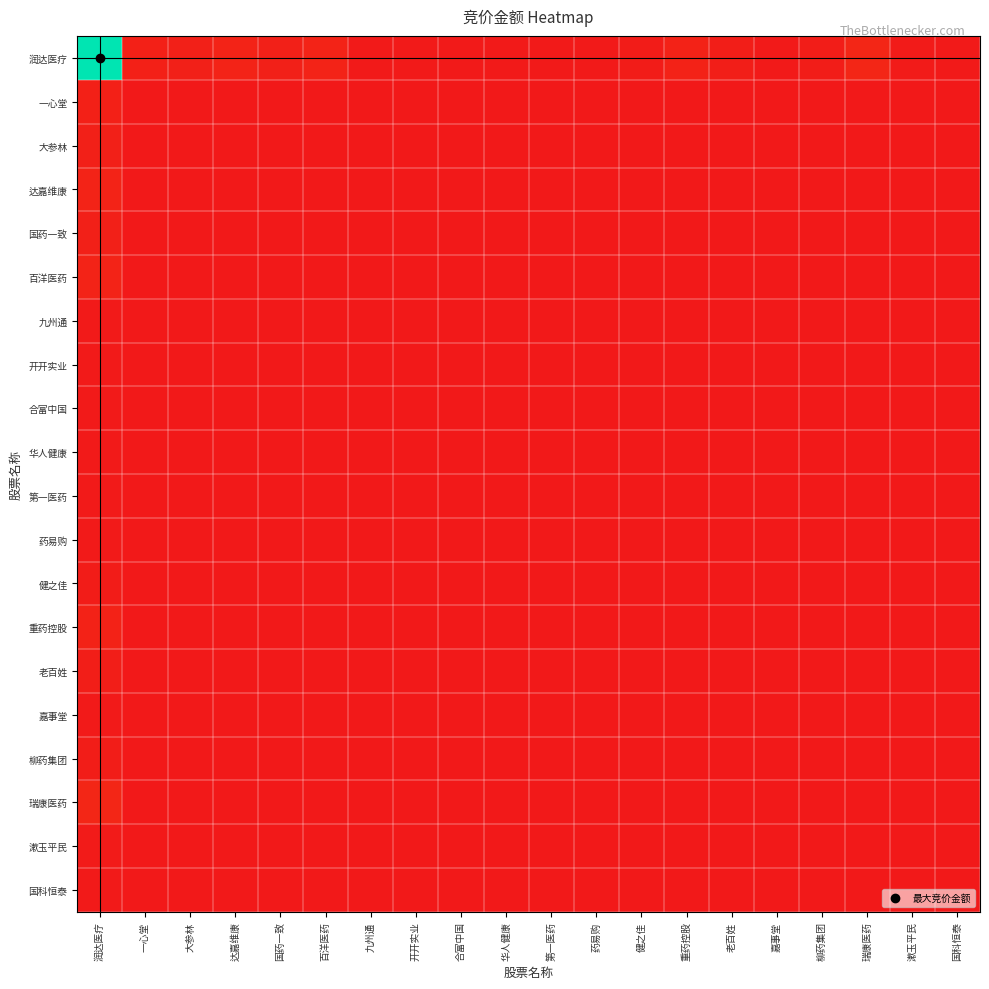

Reading left to right, extract all data points from this chart.

润达医疗: 润达医疗=1.0	一心堂=0.0	大参林=0.0	达嘉维康=0.0	国药一致=0.0	百洋医药=0.0	九州通=0.0	开开实业=0.0	合富中国=0.0	华人健康=0.0	第一医药=0.0	药易购=0.0	健之佳=0.0	重药控股=0.0	老百姓=0.0	嘉事堂=0.0	柳药集团=0.0	瑞康医药=0.0	漱玉平民=0.0	国科恒泰=0.0
一心堂: 润达医疗=0.0	一心堂=0.0	大参林=0.0	达嘉维康=0.0	国药一致=0.0	百洋医药=0.0	九州通=0.0	开开实业=0.0	合富中国=0.0	华人健康=0.0	第一医药=0.0	药易购=0.0	健之佳=0.0	重药控股=0.0	老百姓=0.0	嘉事堂=0.0	柳药集团=0.0	瑞康医药=0.0	漱玉平民=0.0	国科恒泰=0.0
大参林: 润达医疗=0.0	一心堂=0.0	大参林=0.0	达嘉维康=0.0	国药一致=0.0	百洋医药=0.0	九州通=0.0	开开实业=0.0	合富中国=0.0	华人健康=0.0	第一医药=0.0	药易购=0.0	健之佳=0.0	重药控股=0.0	老百姓=0.0	嘉事堂=0.0	柳药集团=0.0	瑞康医药=0.0	漱玉平民=0.0	国科恒泰=0.0
达嘉维康: 润达医疗=0.0	一心堂=0.0	大参林=0.0	达嘉维康=0.0	国药一致=0.0	百洋医药=0.0	九州通=0.0	开开实业=0.0	合富中国=0.0	华人健康=0.0	第一医药=0.0	药易购=0.0	健之佳=0.0	重药控股=0.0	老百姓=0.0	嘉事堂=0.0	柳药集团=0.0	瑞康医药=0.0	漱玉平民=0.0	国科恒泰=0.0
国药一致: 润达医疗=0.0	一心堂=0.0	大参林=0.0	达嘉维康=0.0	国药一致=0.0	百洋医药=0.0	九州通=0.0	开开实业=0.0	合富中国=0.0	华人健康=0.0	第一医药=0.0	药易购=0.0	健之佳=0.0	重药控股=0.0	老百姓=0.0	嘉事堂=0.0	柳药集团=0.0	瑞康医药=0.0	漱玉平民=0.0	国科恒泰=0.0
百洋医药: 润达医疗=0.0	一心堂=0.0	大参林=0.0	达嘉维康=0.0	国药一致=0.0	百洋医药=0.0	九州通=0.0	开开实业=0.0	合富中国=0.0	华人健康=0.0	第一医药=0.0	药易购=0.0	健之佳=0.0	重药控股=0.0	老百姓=0.0	嘉事堂=0.0	柳药集团=0.0	瑞康医药=0.0	漱玉平民=0.0	国科恒泰=0.0
九州通: 润达医疗=0.0	一心堂=0.0	大参林=0.0	达嘉维康=0.0	国药一致=0.0	百洋医药=0.0	九州通=0.0	开开实业=0.0	合富中国=0.0	华人健康=0.0	第一医药=0.0	药易购=0.0	健之佳=0.0	重药控股=0.0	老百姓=0.0	嘉事堂=0.0	柳药集团=0.0	瑞康医药=0.0	漱玉平民=0.0	国科恒泰=0.0
开开实业: 润达医疗=0.0	一心堂=0.0	大参林=0.0	达嘉维康=0.0	国药一致=0.0	百洋医药=0.0	九州通=0.0	开开实业=0.0	合富中国=0.0	华人健康=0.0	第一医药=0.0	药易购=0.0	健之佳=0.0	重药控股=0.0	老百姓=0.0	嘉事堂=0.0	柳药集团=0.0	瑞康医药=0.0	漱玉平民=0.0	国科恒泰=0.0
合富中国: 润达医疗=0.0	一心堂=0.0	大参林=0.0	达嘉维康=0.0	国药一致=0.0	百洋医药=0.0	九州通=0.0	开开实业=0.0	合富中国=0.0	华人健康=0.0	第一医药=0.0	药易购=0.0	健之佳=0.0	重药控股=0.0	老百姓=0.0	嘉事堂=0.0	柳药集团=0.0	瑞康医药=0.0	漱玉平民=0.0	国科恒泰=0.0
华人健康: 润达医疗=0.0	一心堂=0.0	大参林=0.0	达嘉维康=0.0	国药一致=0.0	百洋医药=0.0	九州通=0.0	开开实业=0.0	合富中国=0.0	华人健康=0.0	第一医药=0.0	药易购=0.0	健之佳=0.0	重药控股=0.0	老百姓=0.0	嘉事堂=0.0	柳药集团=0.0	瑞康医药=0.0	漱玉平民=0.0	国科恒泰=0.0
第一医药: 润达医疗=0.0	一心堂=0.0	大参林=0.0	达嘉维康=0.0	国药一致=0.0	百洋医药=0.0	九州通=0.0	开开实业=0.0	合富中国=0.0	华人健康=0.0	第一医药=0.0	药易购=0.0	健之佳=0.0	重药控股=0.0	老百姓=0.0	嘉事堂=0.0	柳药集团=0.0	瑞康医药=0.0	漱玉平民=0.0	国科恒泰=0.0
药易购: 润达医疗=0.0	一心堂=0.0	大参林=0.0	达嘉维康=0.0	国药一致=0.0	百洋医药=0.0	九州通=0.0	开开实业=0.0	合富中国=0.0	华人健康=0.0	第一医药=0.0	药易购=0.0	健之佳=0.0	重药控股=0.0	老百姓=0.0	嘉事堂=0.0	柳药集团=0.0	瑞康医药=0.0	漱玉平民=0.0	国科恒泰=0.0
健之佳: 润达医疗=0.0	一心堂=0.0	大参林=0.0	达嘉维康=0.0	国药一致=0.0	百洋医药=0.0	九州通=0.0	开开实业=0.0	合富中国=0.0	华人健康=0.0	第一医药=0.0	药易购=0.0	健之佳=0.0	重药控股=0.0	老百姓=0.0	嘉事堂=0.0	柳药集团=0.0	瑞康医药=0.0	漱玉平民=0.0	国科恒泰=0.0
重药控股: 润达医疗=0.0	一心堂=0.0	大参林=0.0	达嘉维康=0.0	国药一致=0.0	百洋医药=0.0	九州通=0.0	开开实业=0.0	合富中国=0.0	华人健康=0.0	第一医药=0.0	药易购=0.0	健之佳=0.0	重药控股=0.0	老百姓=0.0	嘉事堂=0.0	柳药集团=0.0	瑞康医药=0.0	漱玉平民=0.0	国科恒泰=0.0
老百姓: 润达医疗=0.0	一心堂=0.0	大参林=0.0	达嘉维康=0.0	国药一致=0.0	百洋医药=0.0	九州通=0.0	开开实业=0.0	合富中国=0.0	华人健康=0.0	第一医药=0.0	药易购=0.0	健之佳=0.0	重药控股=0.0	老百姓=0.0	嘉事堂=0.0	柳药集团=0.0	瑞康医药=0.0	漱玉平民=0.0	国科恒泰=0.0
嘉事堂: 润达医疗=0.0	一心堂=0.0	大参林=0.0	达嘉维康=0.0	国药一致=0.0	百洋医药=0.0	九州通=0.0	开开实业=0.0	合富中国=0.0	华人健康=0.0	第一医药=0.0	药易购=0.0	健之佳=0.0	重药控股=0.0	老百姓=0.0	嘉事堂=0.0	柳药集团=0.0	瑞康医药=0.0	漱玉平民=0.0	国科恒泰=0.0
柳药集团: 润达医疗=0.0	一心堂=0.0	大参林=0.0	达嘉维康=0.0	国药一致=0.0	百洋医药=0.0	九州通=0.0	开开实业=0.0	合富中国=0.0	华人健康=0.0	第一医药=0.0	药易购=0.0	健之佳=0.0	重药控股=0.0	老百姓=0.0	嘉事堂=0.0	柳药集团=0.0	瑞康医药=0.0	漱玉平民=0.0	国科恒泰=0.0
瑞康医药: 润达医疗=0.0	一心堂=0.0	大参林=0.0	达嘉维康=0.0	国药一致=0.0	百洋医药=0.0	九州通=0.0	开开实业=0.0	合富中国=0.0	华人健康=0.0	第一医药=0.0	药易购=0.0	健之佳=0.0	重药控股=0.0	老百姓=0.0	嘉事堂=0.0	柳药集团=0.0	瑞康医药=0.0	漱玉平民=0.0	国科恒泰=0.0
漱玉平民: 润达医疗=0.0	一心堂=0.0	大参林=0.0	达嘉维康=0.0	国药一致=0.0	百洋医药=0.0	九州通=0.0	开开实业=0.0	合富中国=0.0	华人健康=0.0	第一医药=0.0	药易购=0.0	健之佳=0.0	重药控股=0.0	老百姓=0.0	嘉事堂=0.0	柳药集团=0.0	瑞康医药=0.0	漱玉平民=0.0	国科恒泰=0.0
国科恒泰: 润达医疗=0.0	一心堂=0.0	大参林=0.0	达嘉维康=0.0	国药一致=0.0	百洋医药=0.0	九州通=0.0	开开实业=0.0	合富中国=0.0	华人健康=0.0	第一医药=0.0	药易购=0.0	健之佳=0.0	重药控股=0.0	老百姓=0.0	嘉事堂=0.0	柳药集团=0.0	瑞康医药=0.0	漱玉平民=0.0	国科恒泰=0.0